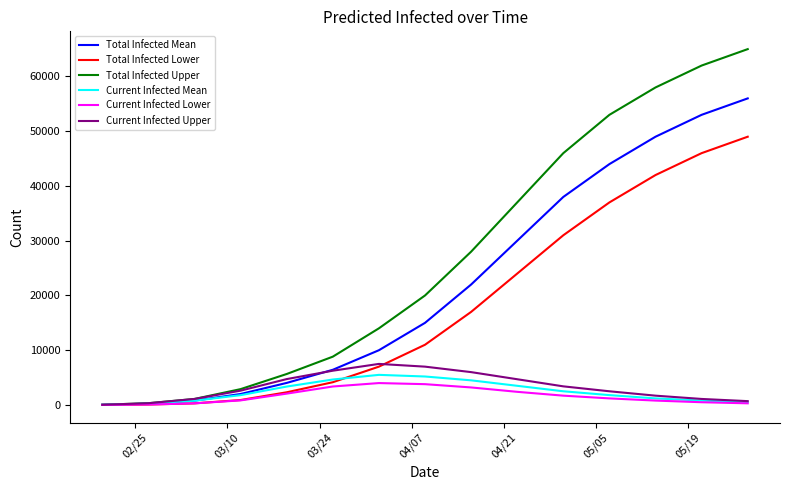

Count the number of categories in the chart.

15